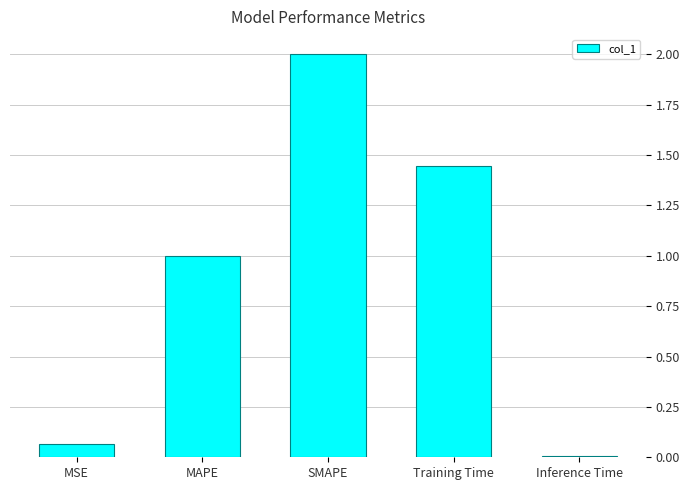

How many bars are there in total?

5